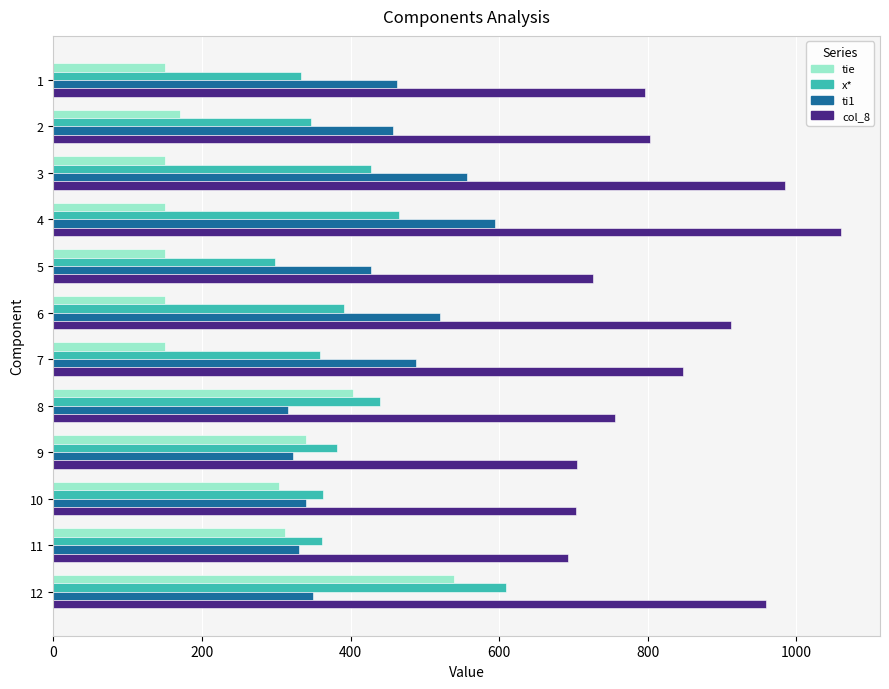

What is the difference between the x* values at 10 and 12?

246.3